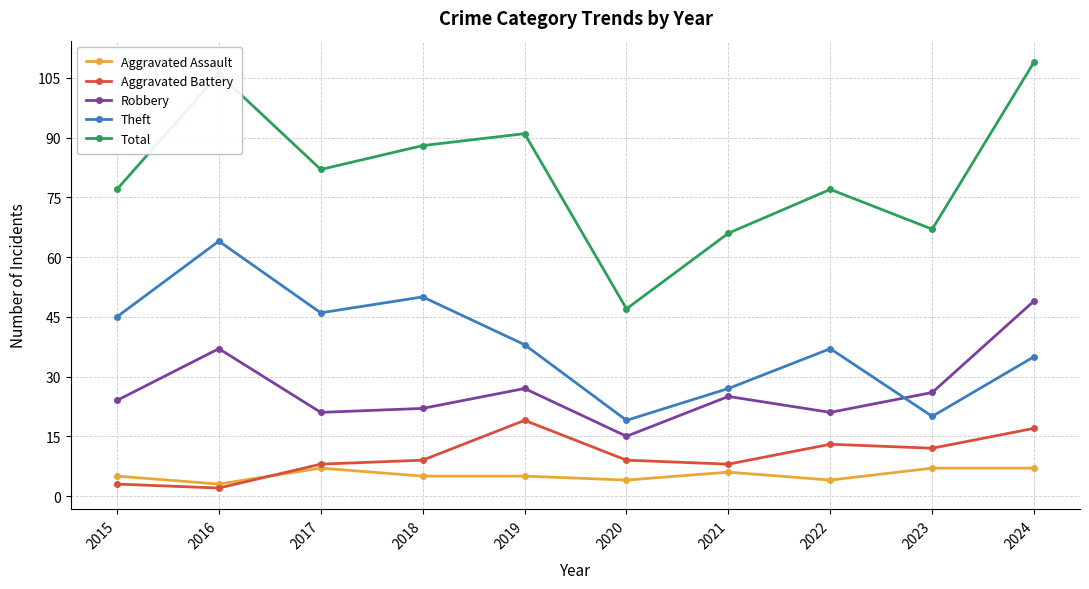

How many categories are shown in the chart?

10